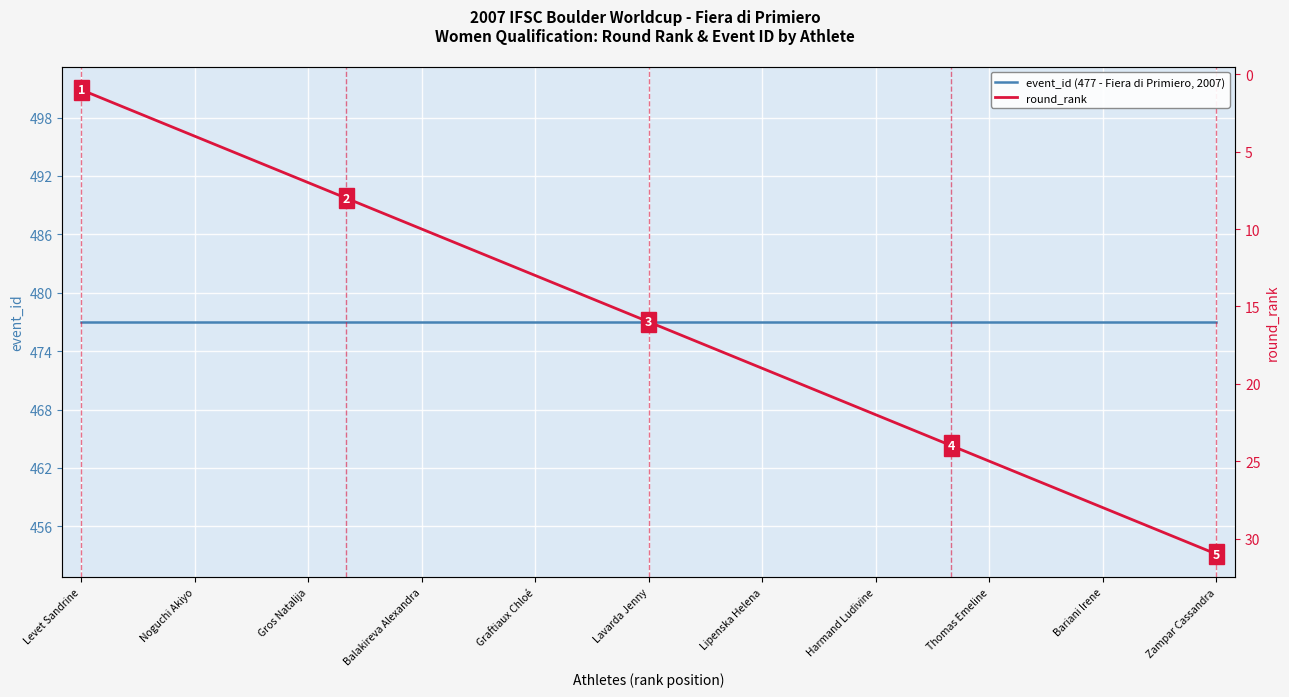

List the series in order of their overall mean, highest first.

event_id (477 - Fiera di Primiero, 2007), round_rank